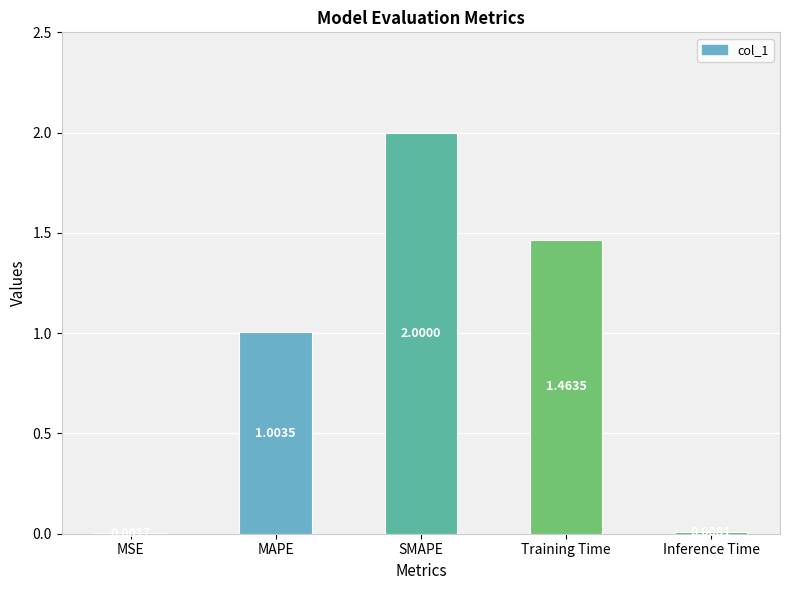

At which label is the value closest to 1?

MAPE